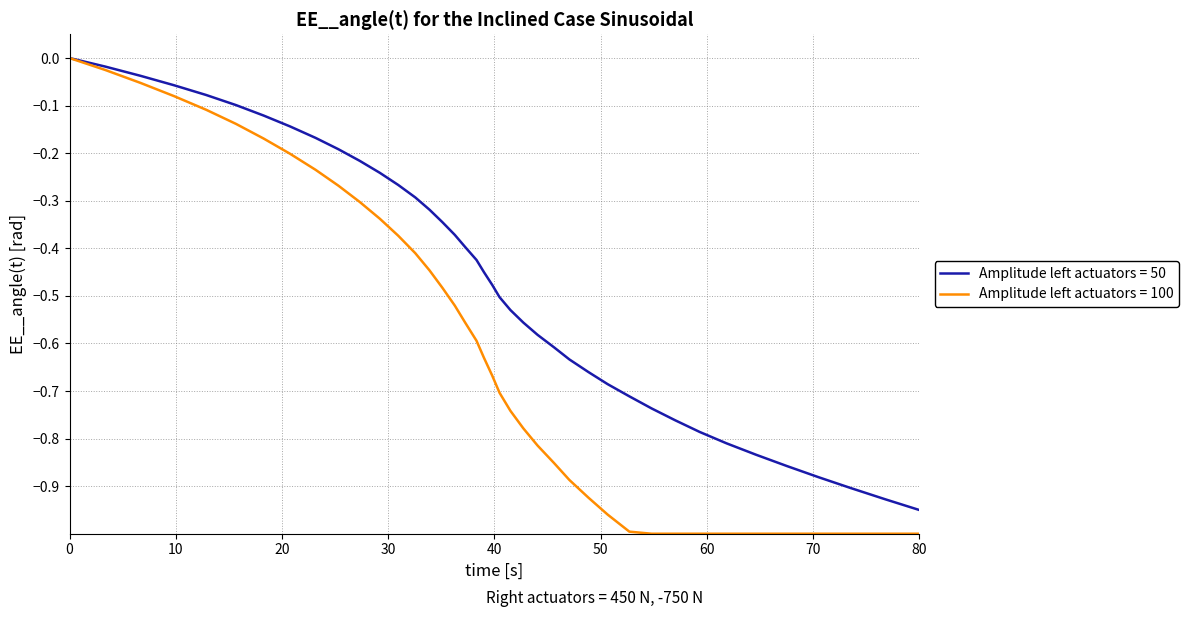

Rank the series by their average value, from lowest to highest.

Amplitude left actuators = 100, Amplitude left actuators = 50